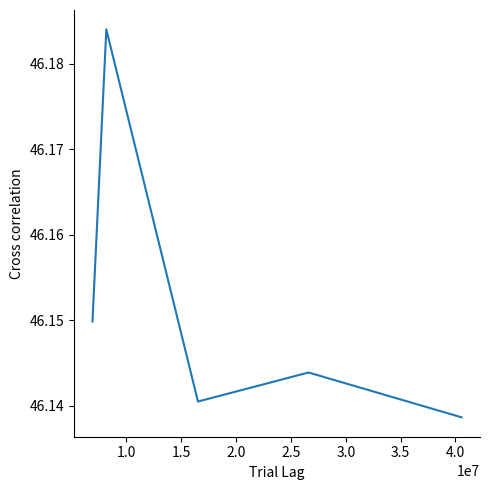

How many values are between 46 and 47?

5